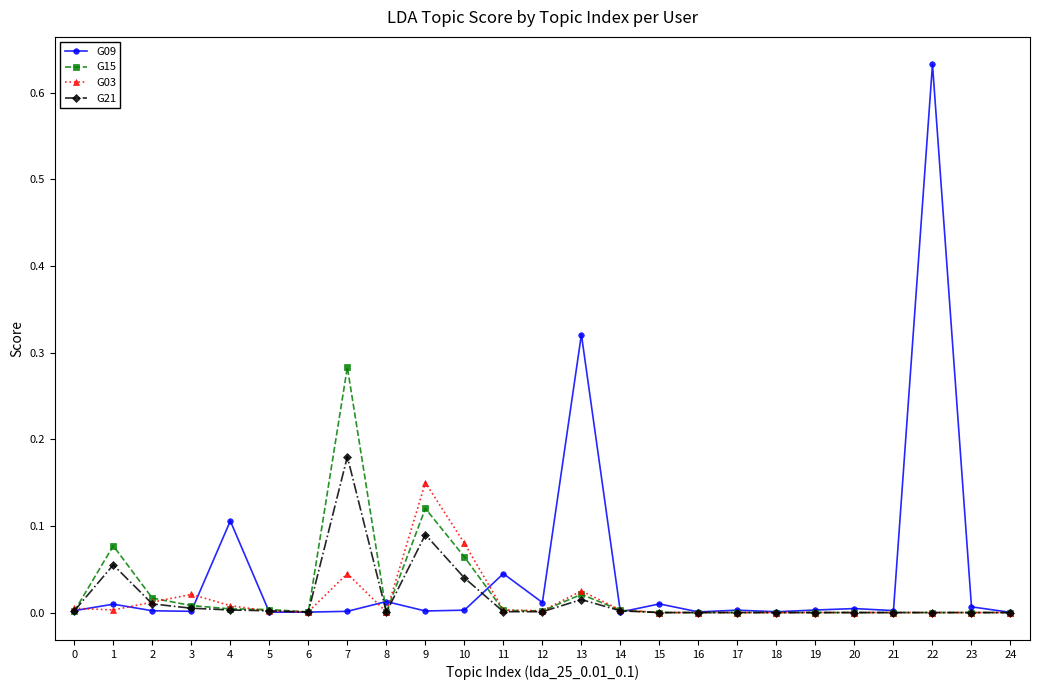

List the series in order of their peak value, highest first.

G09, G15, G21, G03